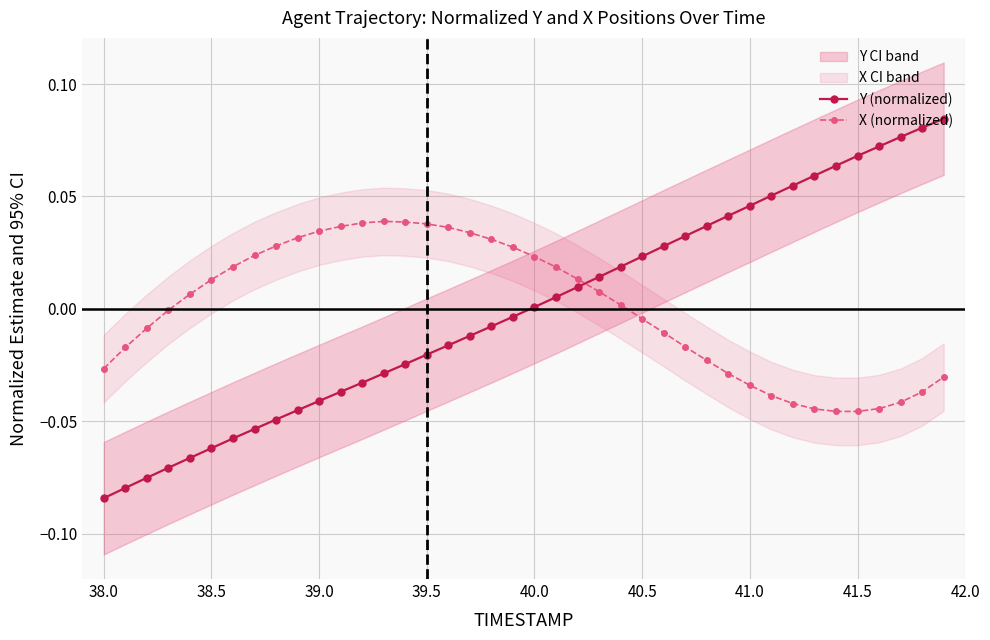

How many intersections are there between X (normalized) and Y (normalized)?

1